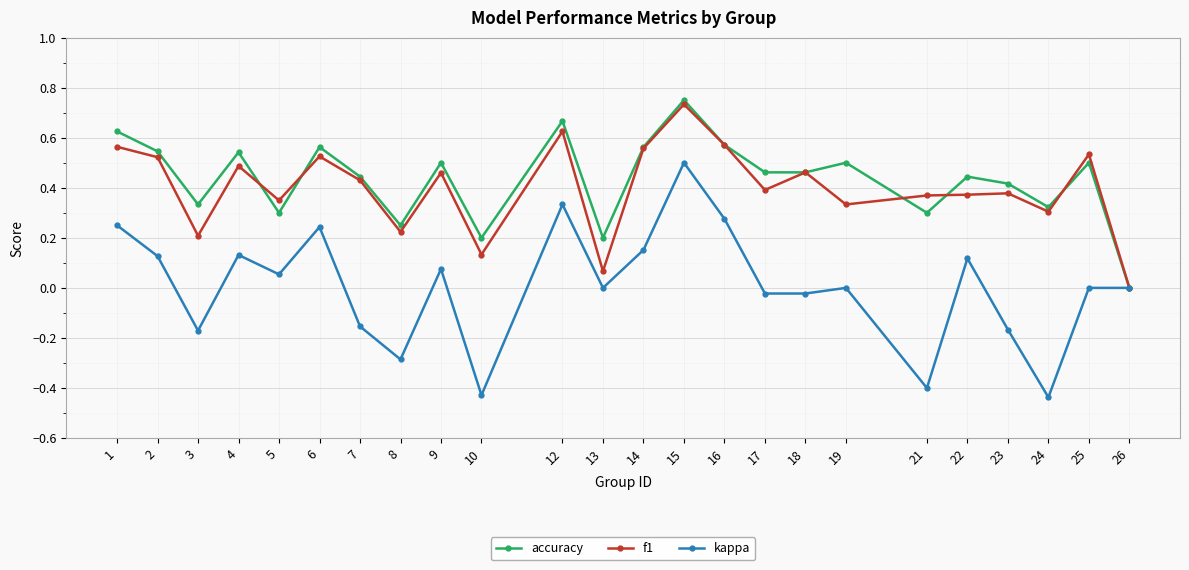

At which category is the sum across all series the highest?

15